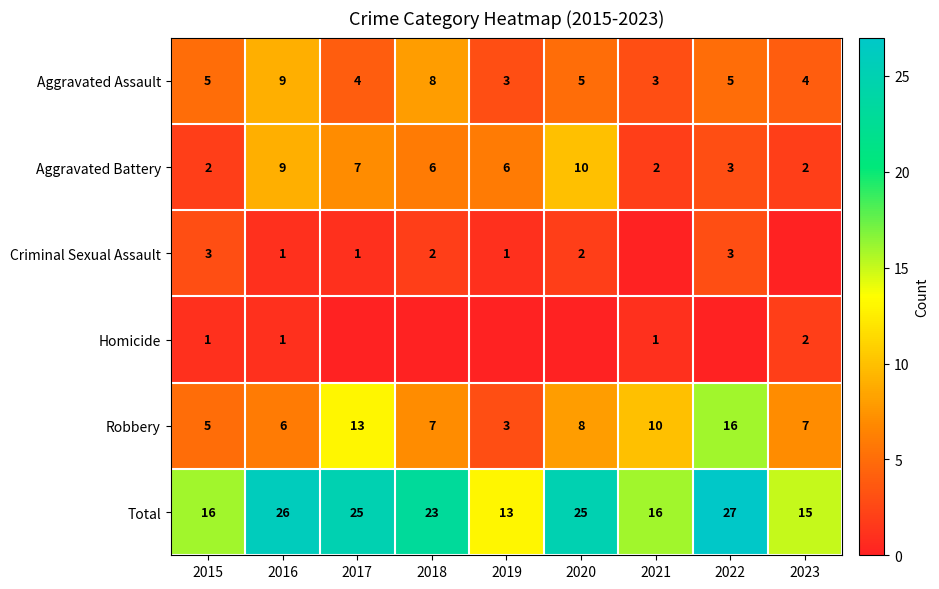

What is the total value across all series at 2023?

30